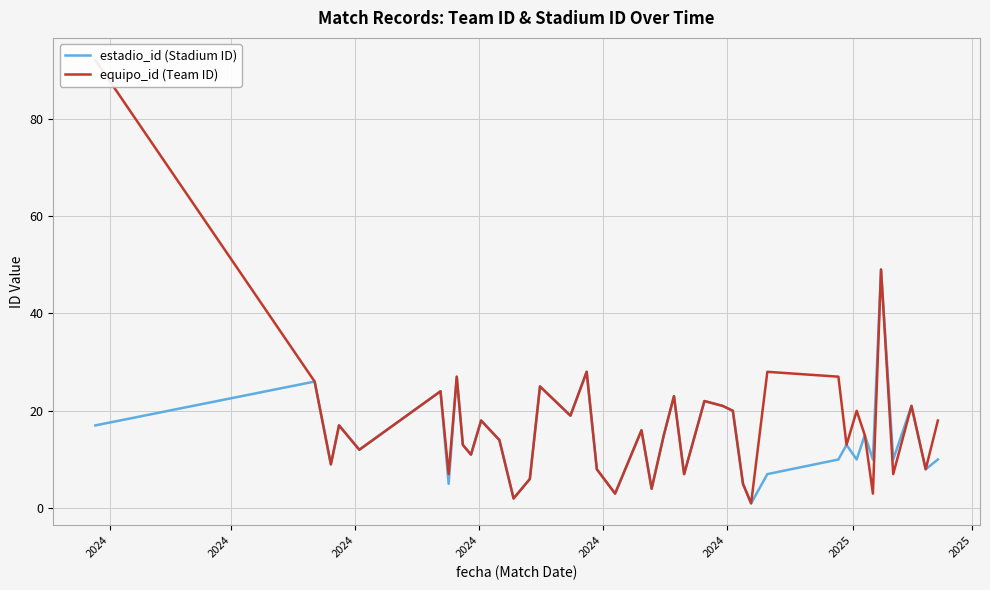

What is the value of the equipo_id (Team ID) point at the 16th from the left?

19